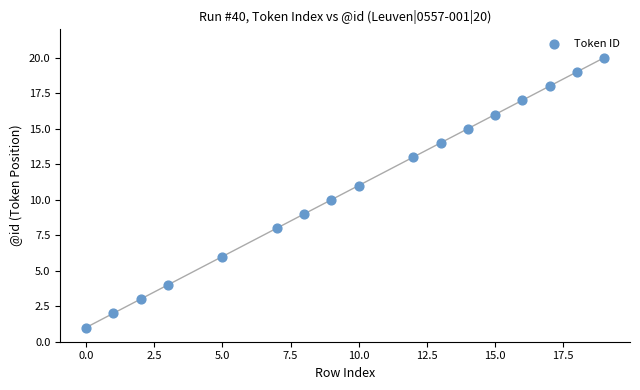

What is the range of Y values (max minus min)?

19